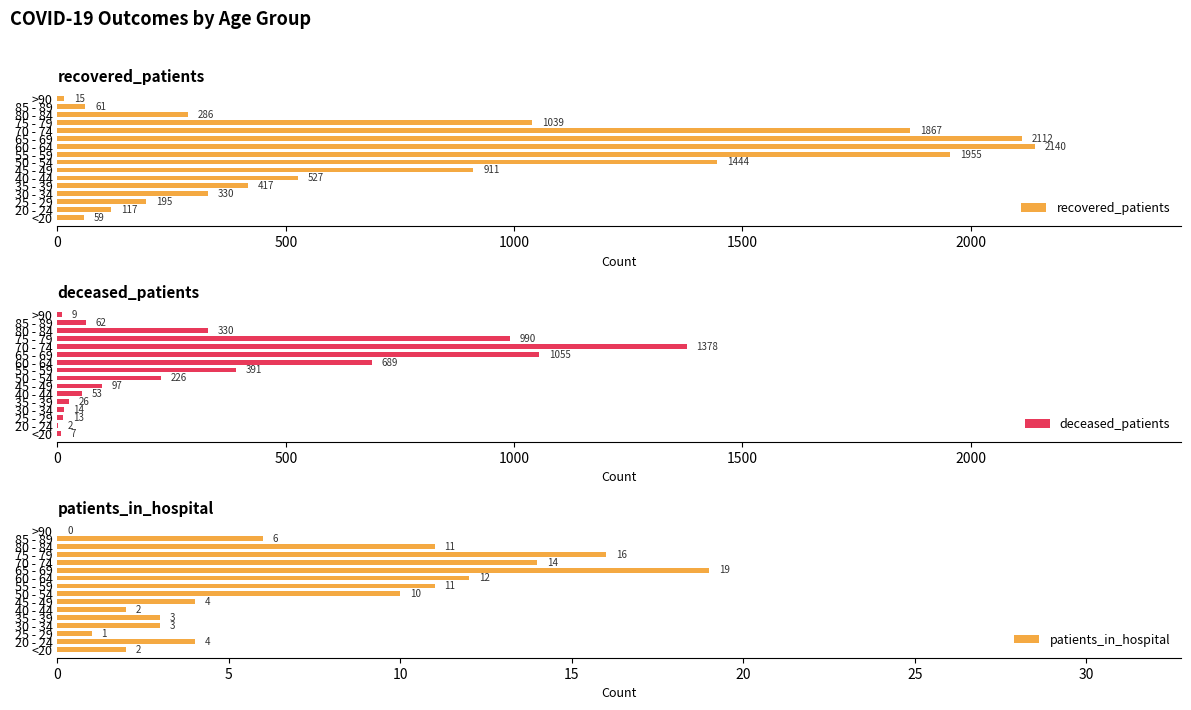

What is the sum of the patients_in_hospital values at 30 - 34 and >90?

3